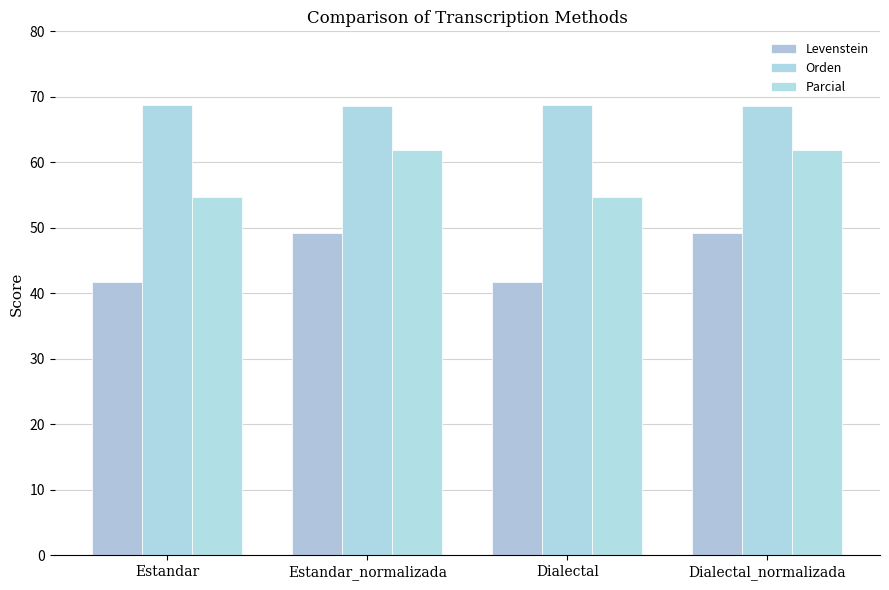

Rank the series by their maximum value, from highest to lowest.

Orden, Parcial, Levenstein